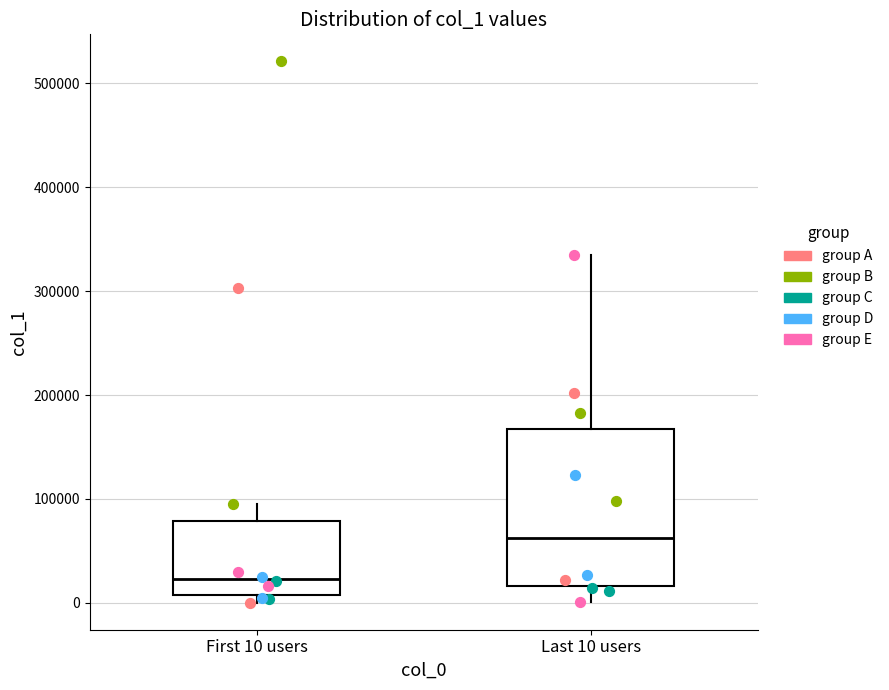

Reading left to right, transcribe this box plot: for each box, give where its median line is, the range the box spans, and where its two whiskers end, as read against the y-axis. The values are not printed on the chart, so give them approximately, as read against the axis.

First 10 users: median 20000, box 10000 to 80000, whiskers 0 to 90000
Last 10 users: median 60000, box 20000 to 170000, whiskers 0 to 340000